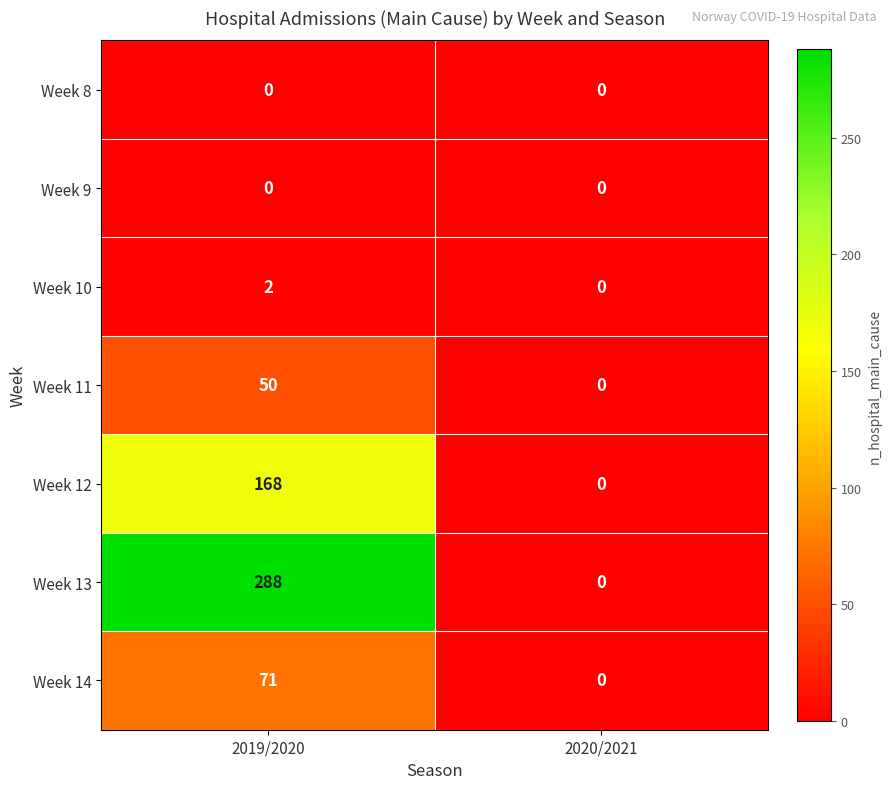

At which category is the sum across all series the highest?

2019/2020